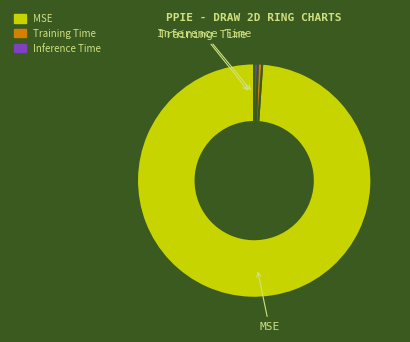

Which category has the biggest portion of the pie?

MSE